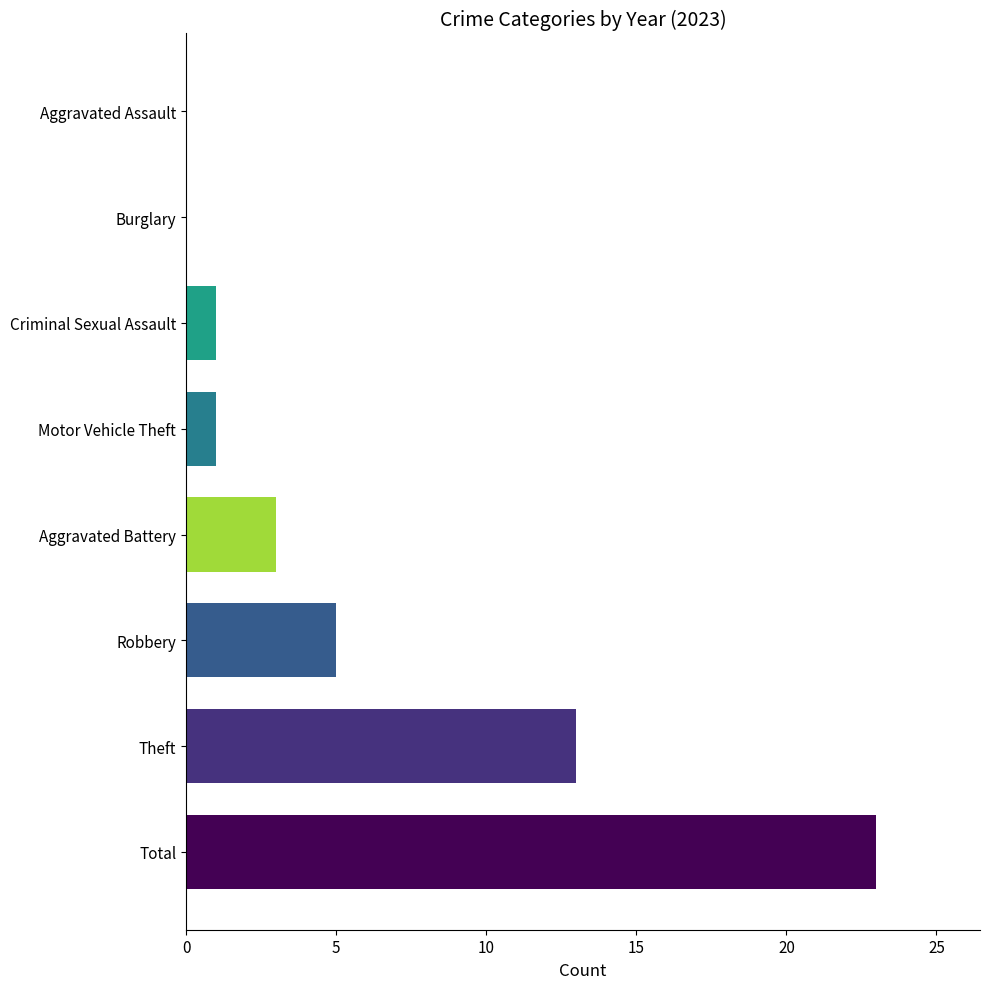

What is the sum of the values at Total and Aggravated Assault?

23